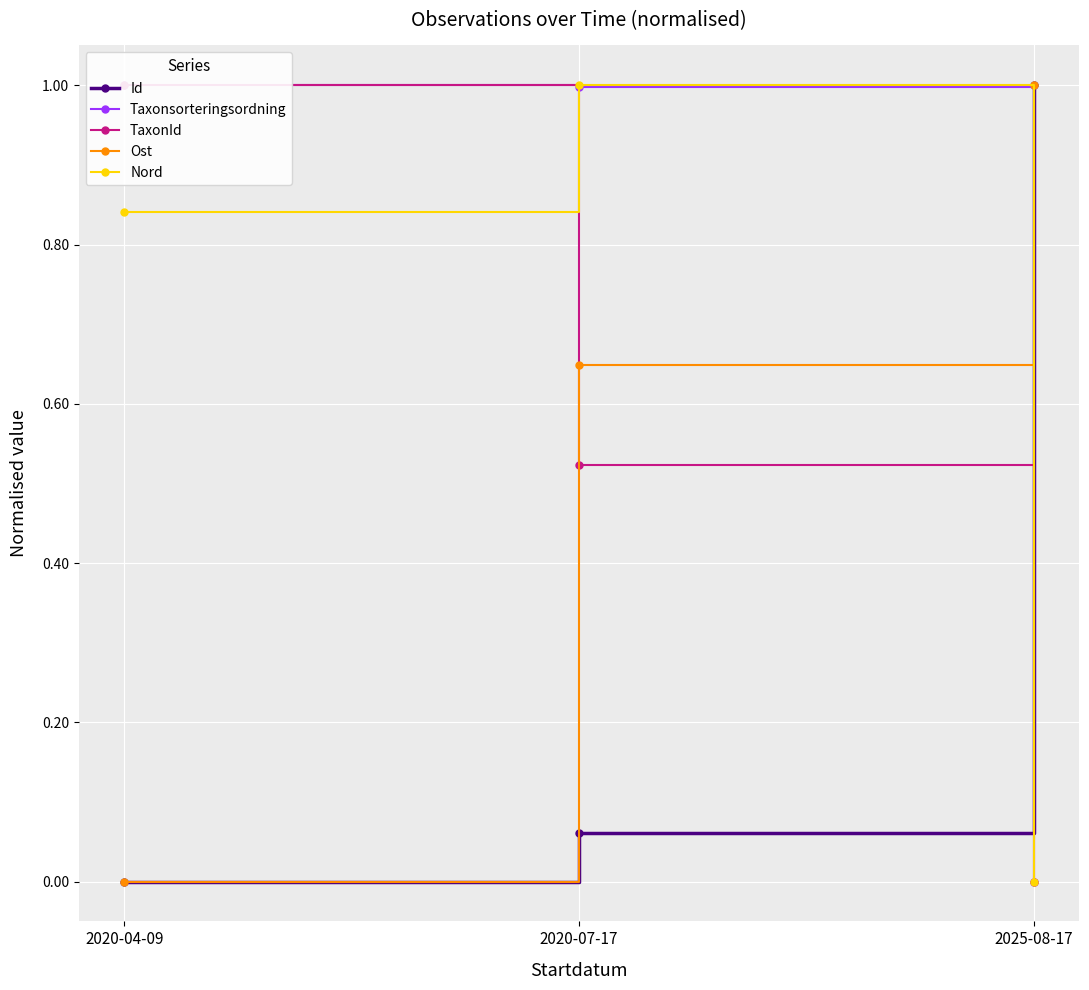

How many lines are shown in the chart?

5